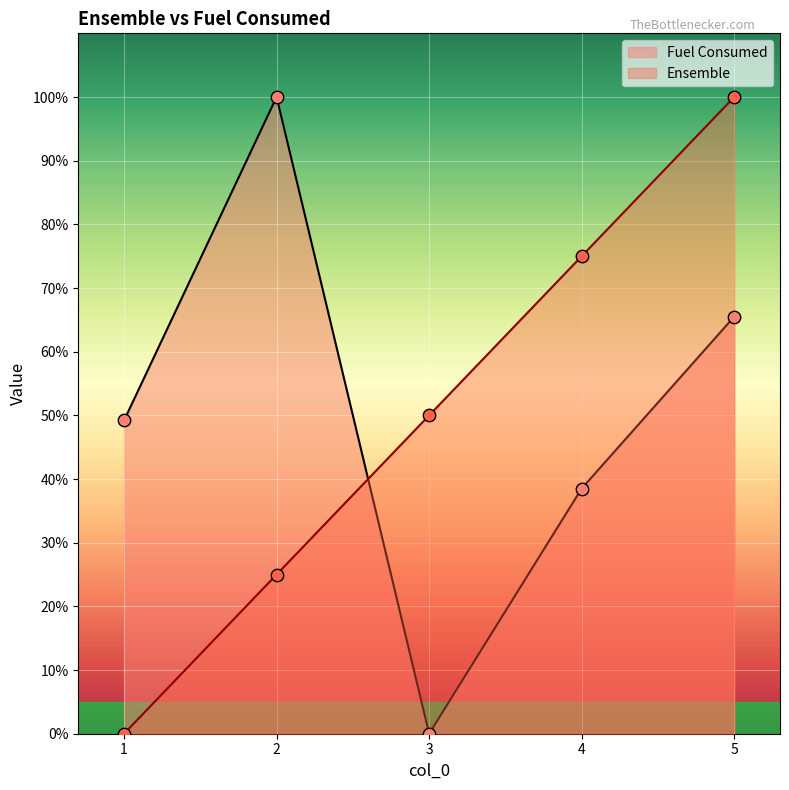

Which series has the largest total across all categories?

Fuel Consumed